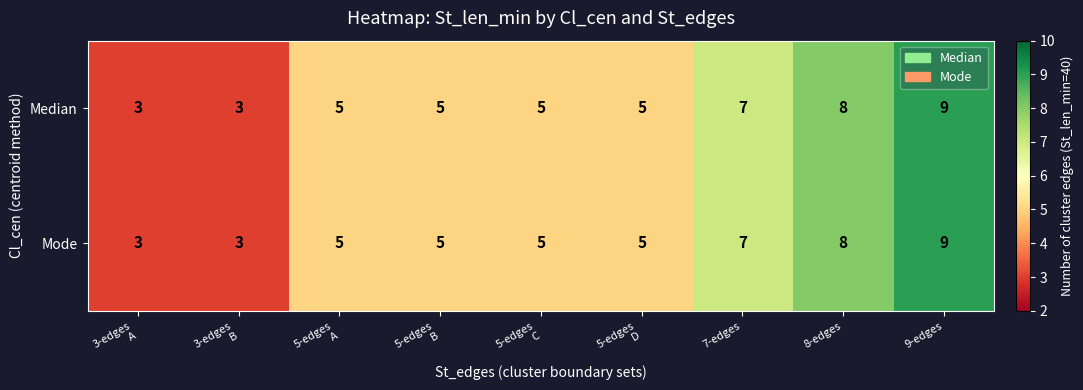

What is the sum of all Mode values?

50